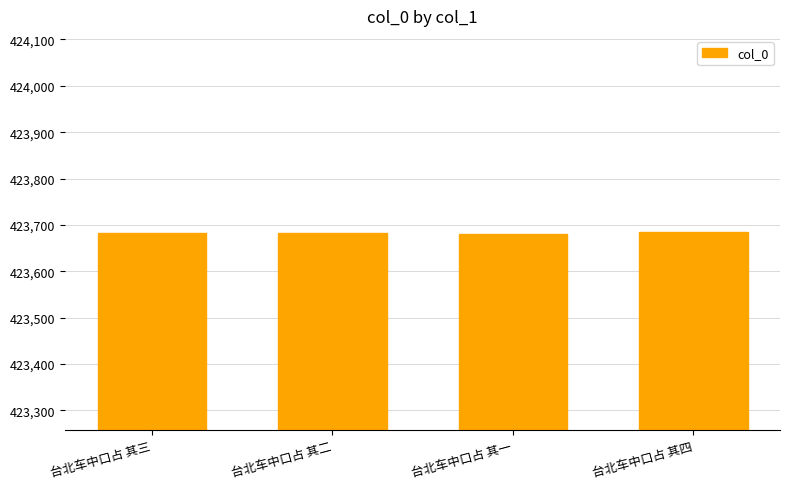

What is the ratio of the value at 台北车中口占 其一 to the value at 台北车中口占 其三?

1.0